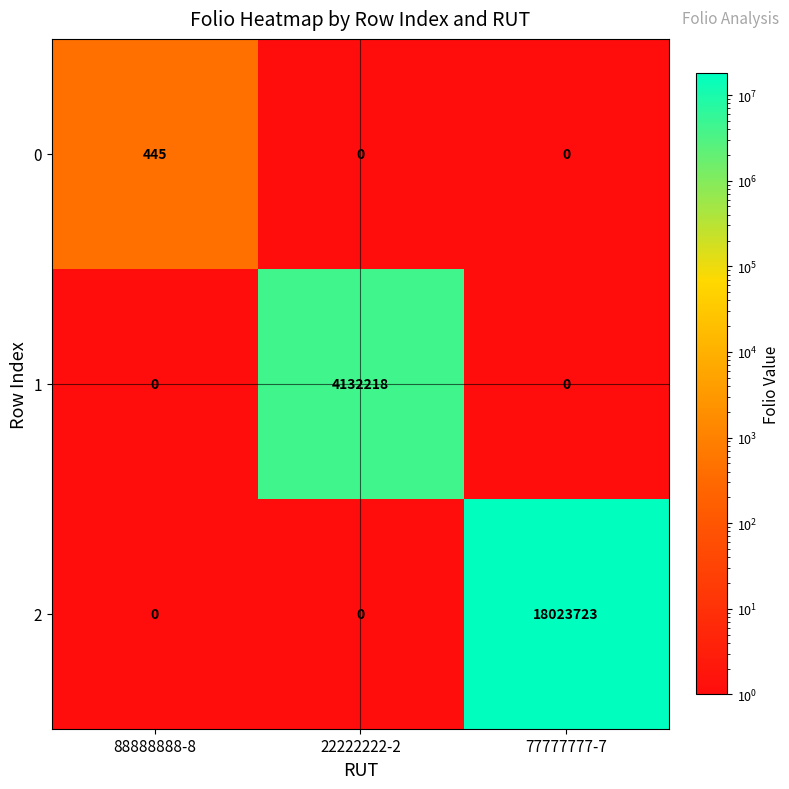

Reading left to right, extract all data points from this chart.

0: 88888888-8=445	22222222-2=0	77777777-7=0
1: 88888888-8=0	22222222-2=4132218	77777777-7=0
2: 88888888-8=0	22222222-2=0	77777777-7=18023723